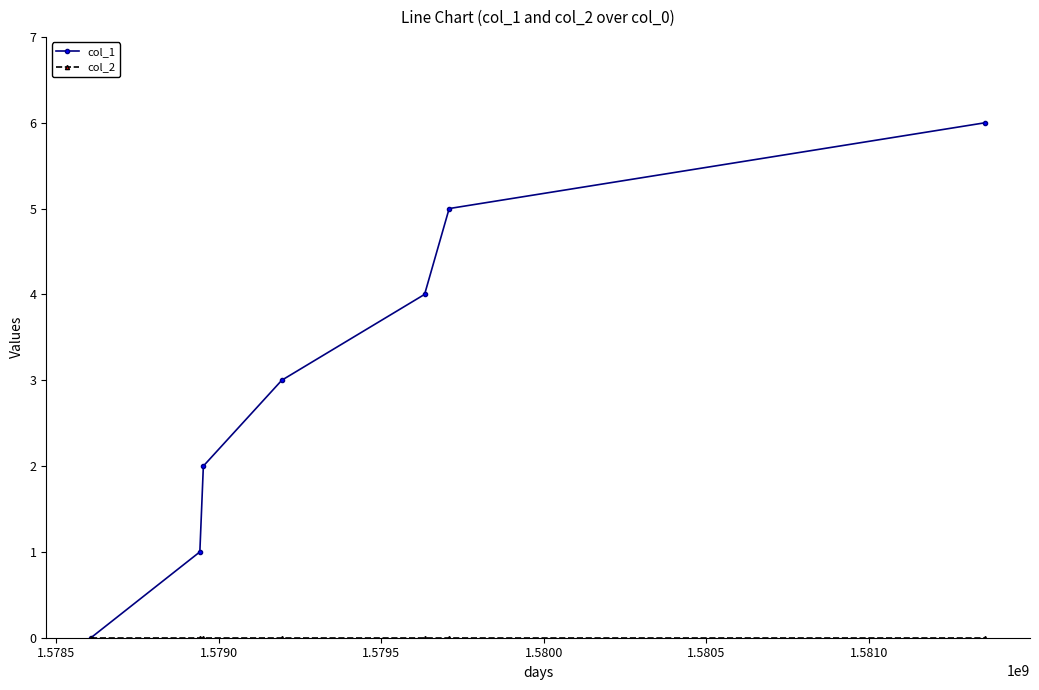

Which series has the largest range (max minus min)?

col_1